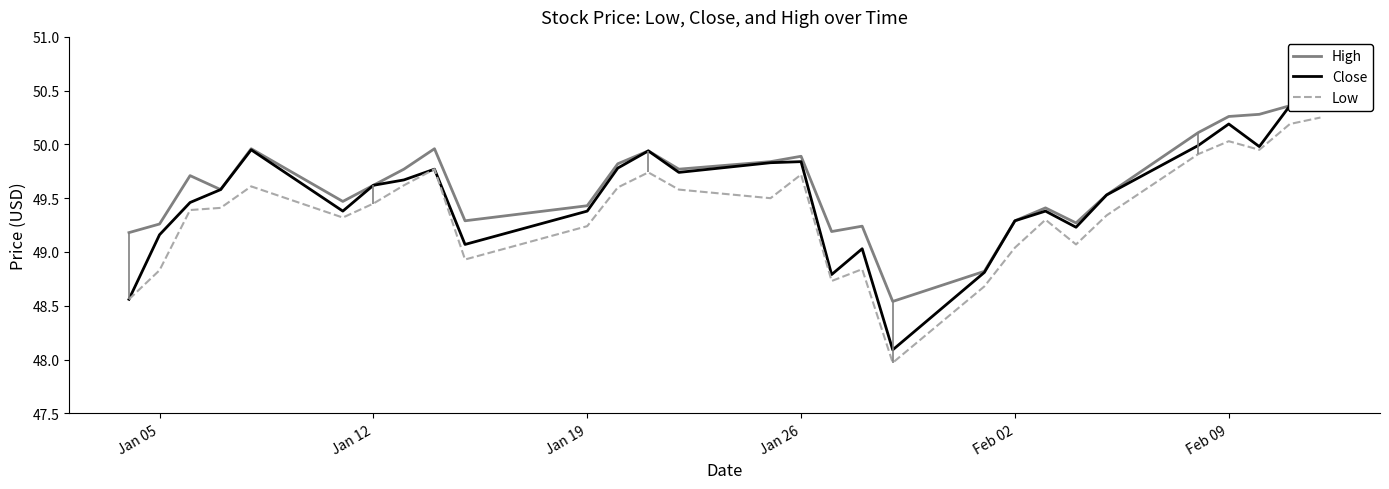

Is it true that Low equals 50.0 at Feb 09?

True